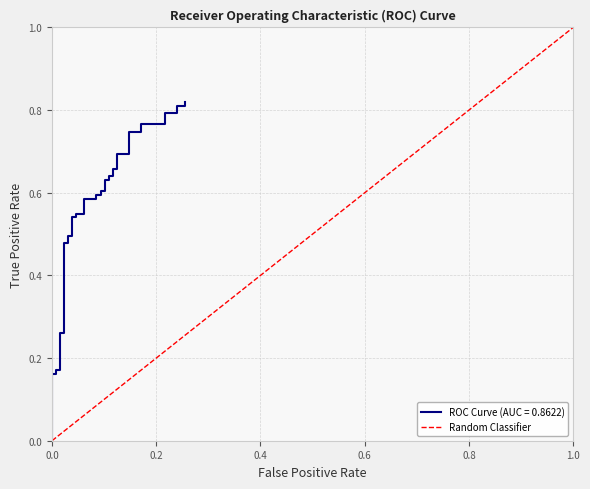

What is the sum of all values?

5.5